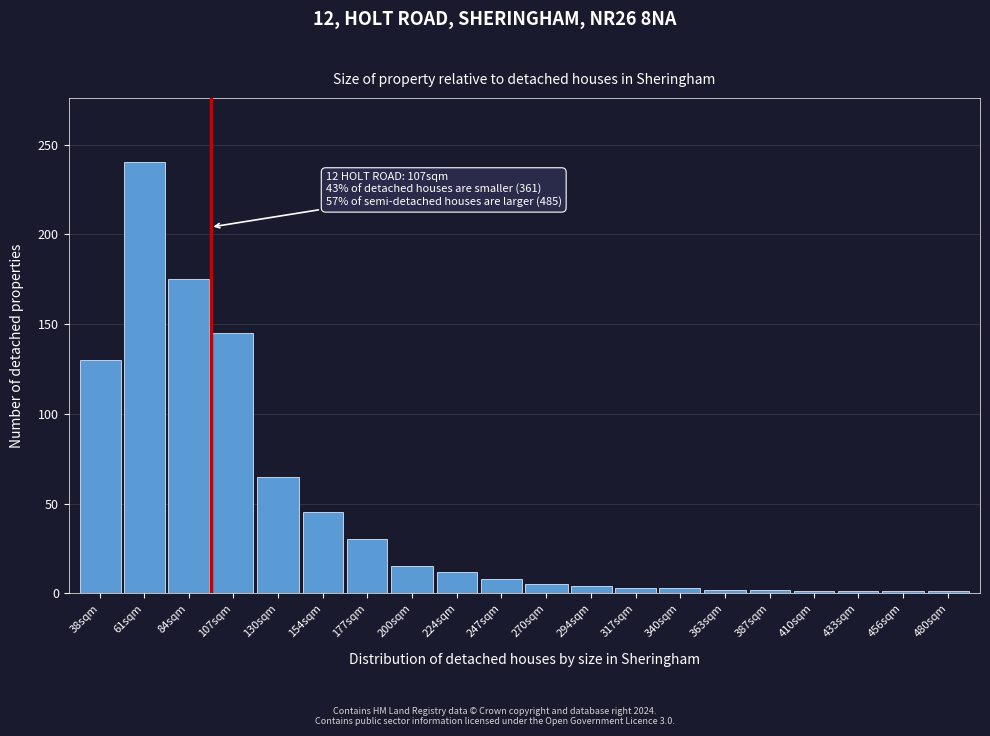

The value at 154sqm is 45. True or false?

True